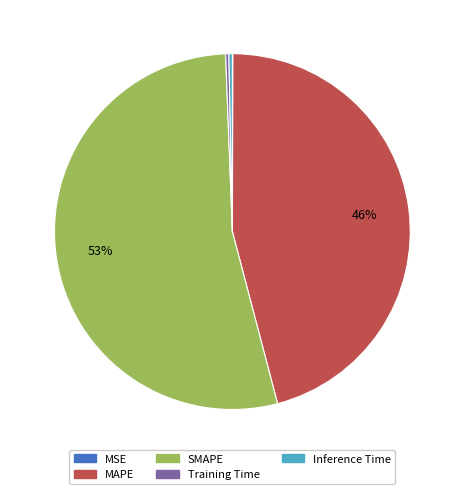

The MAPE slice represents 46% of the pie. True or false?

True